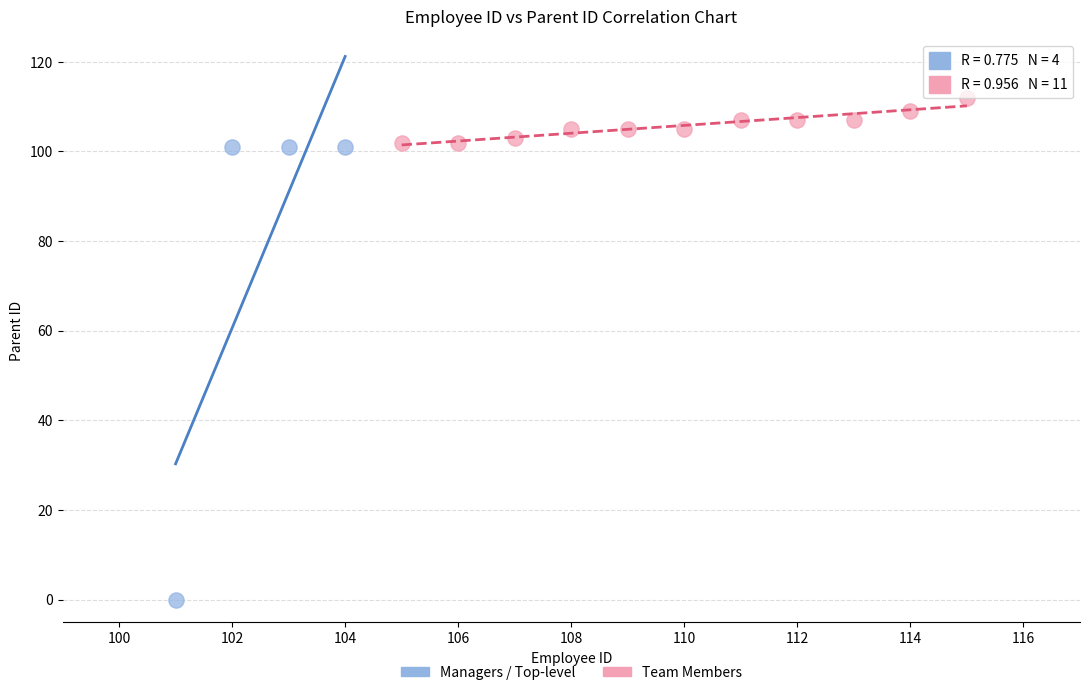

Which series contains the lowest Y value?

Managers / Top-level